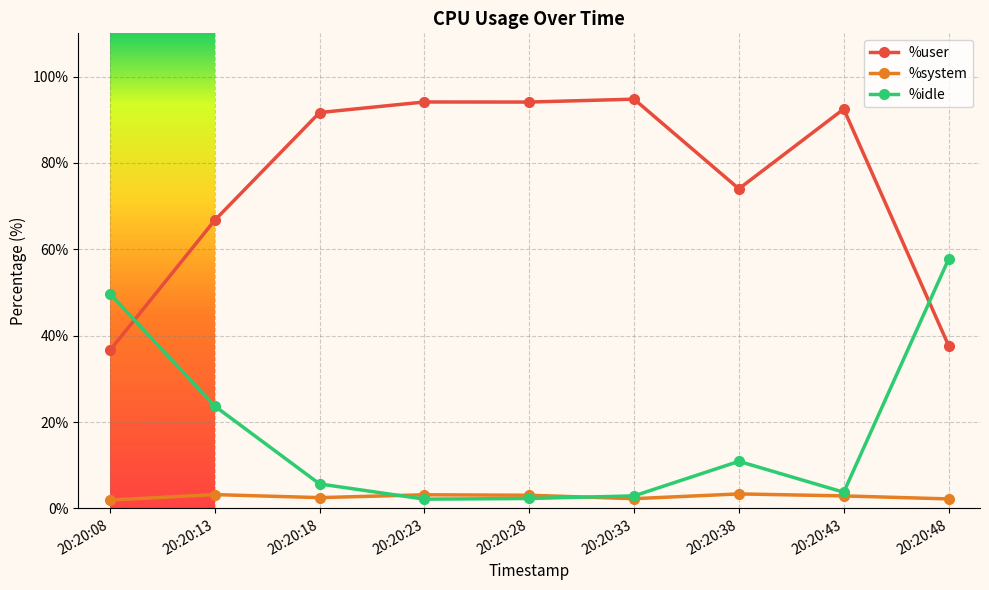

Which series has the largest range (max minus min)?

%user